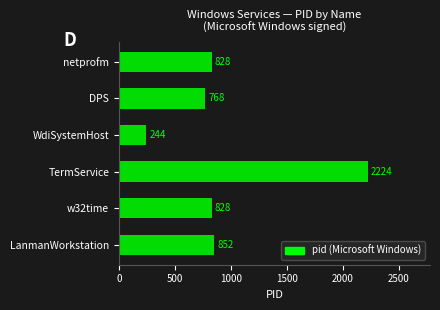

The value at LanmanWorkstation is 387. True or false?

False